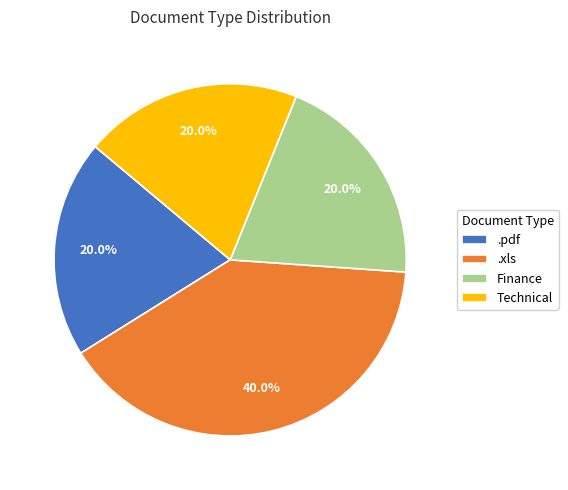

Which slice is the largest?

.xls